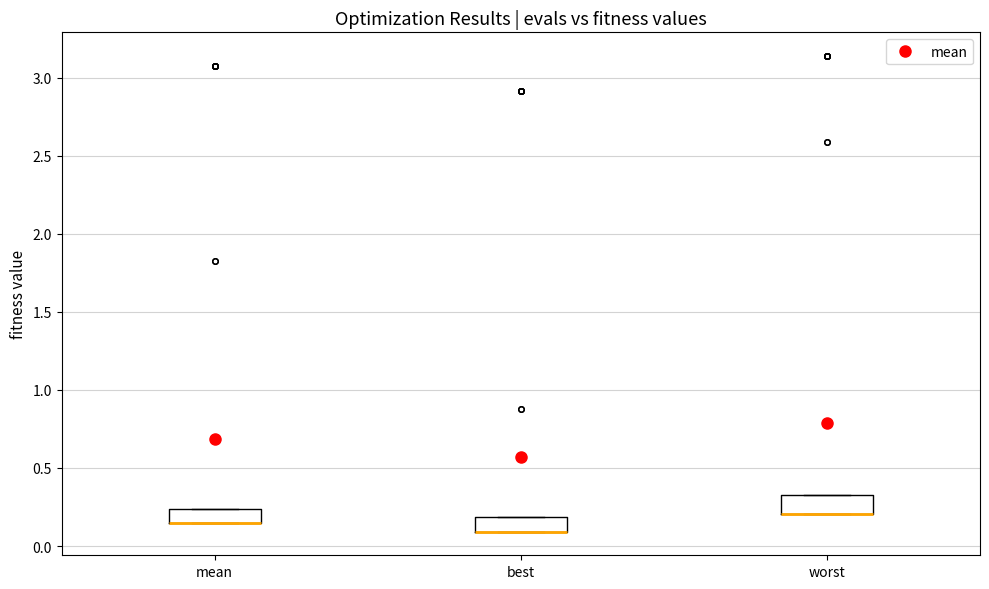

Reading left to right, transcribe this box plot: for each box, give where its median line is, the range the box spans, and where its two whiskers end, as read against the y-axis. The values are not printed on the chart, so give them approximately, as read against the axis.

mean: median 0.15 (drawn on the box's lower edge), box 0.15 to 0.25, whiskers 0.15 to 0.25
best: median 0.10 (drawn on the box's lower edge), box 0.10 to 0.20, whiskers 0.10 to 0.20
worst: median 0.20 (drawn on the box's lower edge), box 0.20 to 0.35, whiskers 0.20 to 0.35